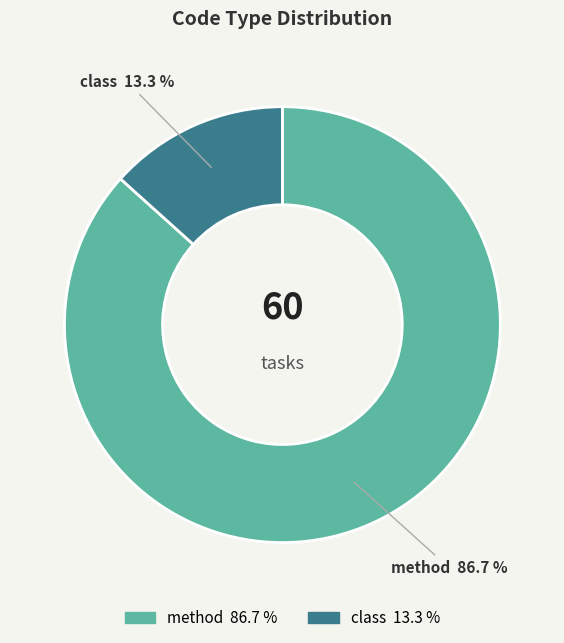

Which category has the smallest portion of the pie?

class